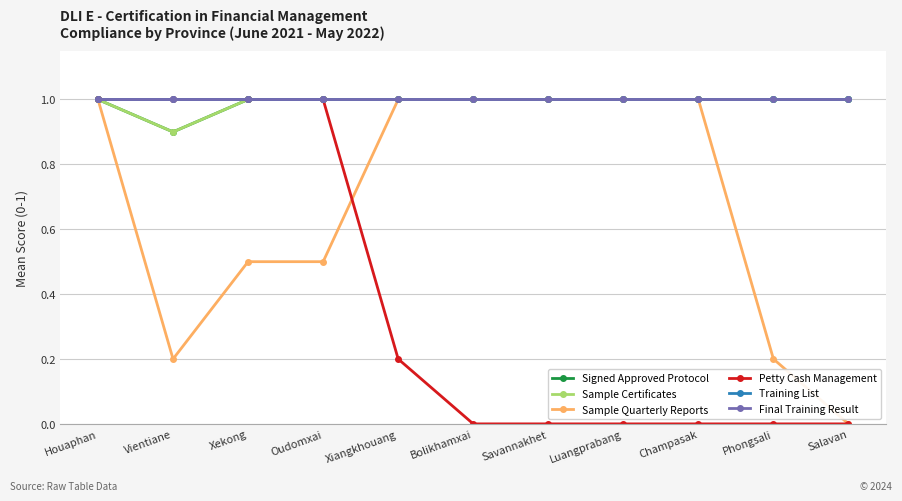

Does the chart have visible grid lines?

Yes